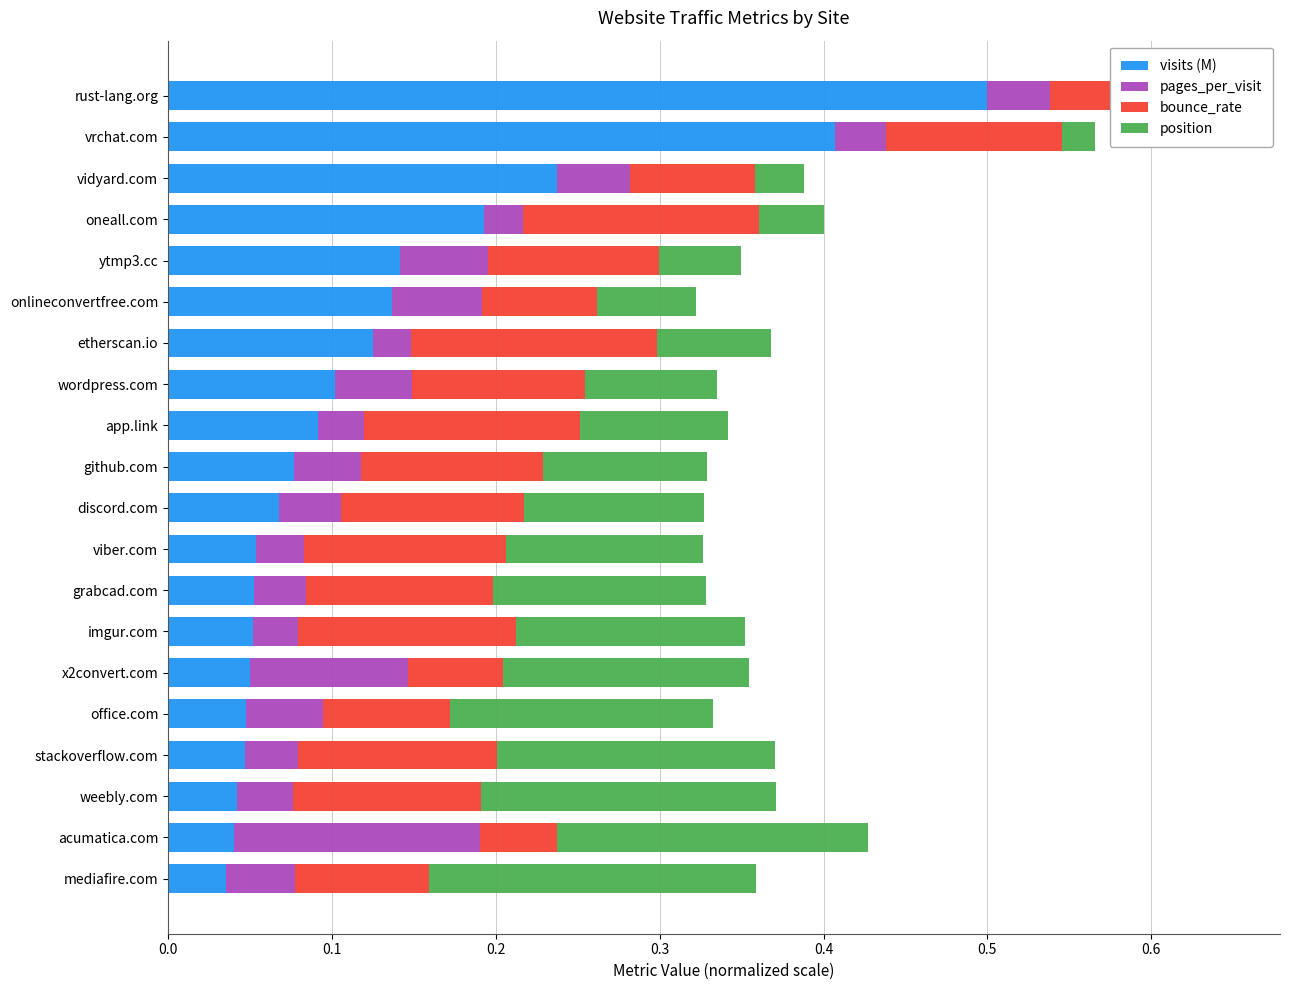

True or false: visits (M) has a value of 0.1 at imgur.com.

False